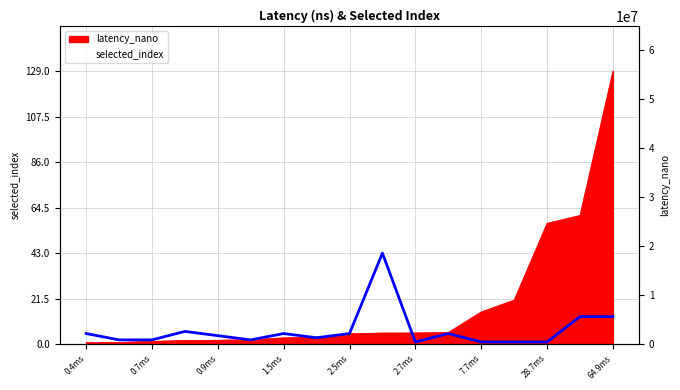

Where does the data first go above 4?

0.4ms